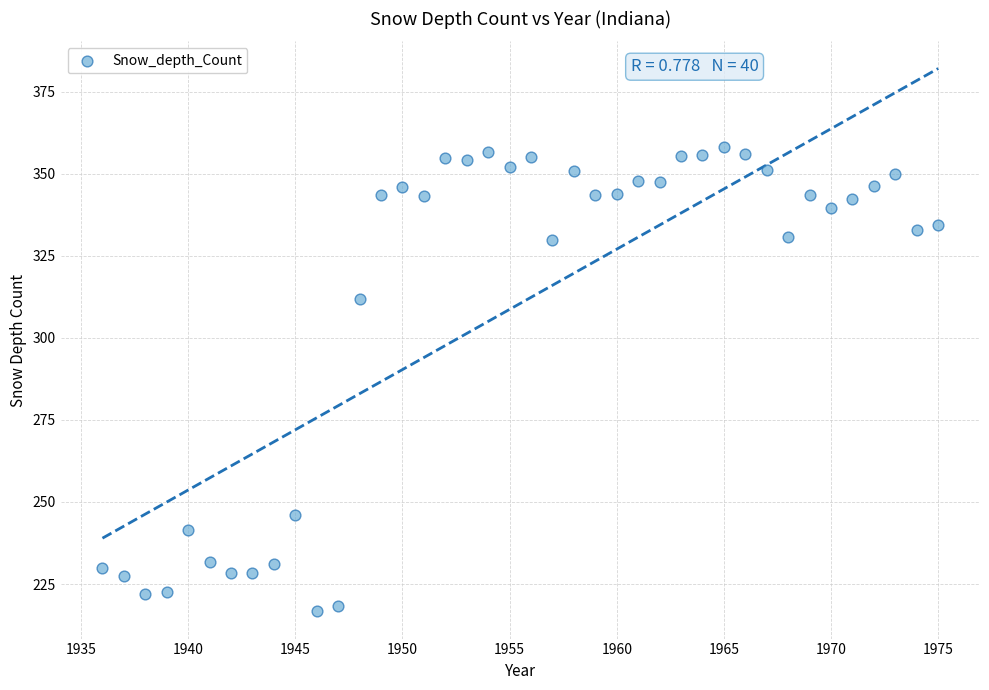

What is the range of X values (max minus min)?

39.0